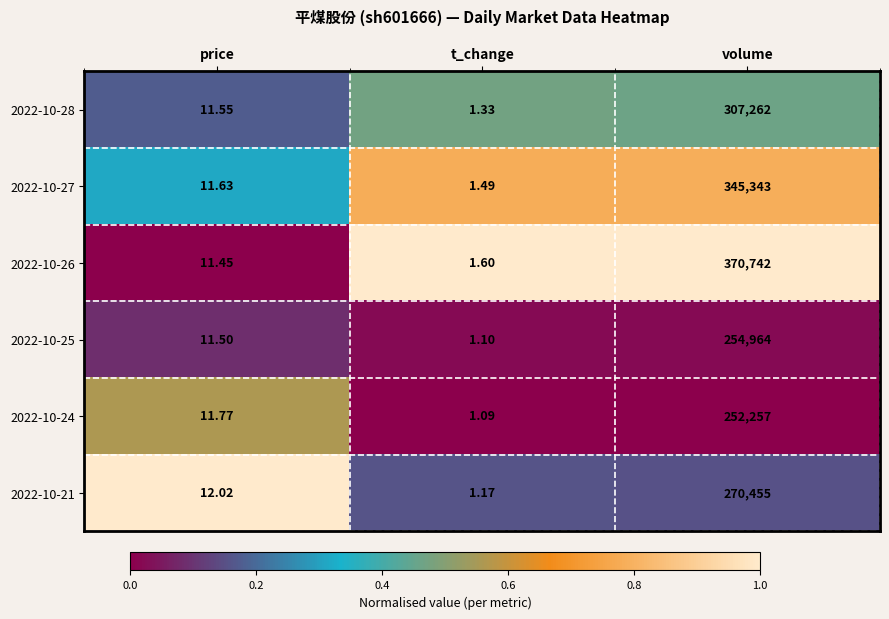

Rank the categories by 2022-10-28 value from highest to lowest.

volume, price, t_change